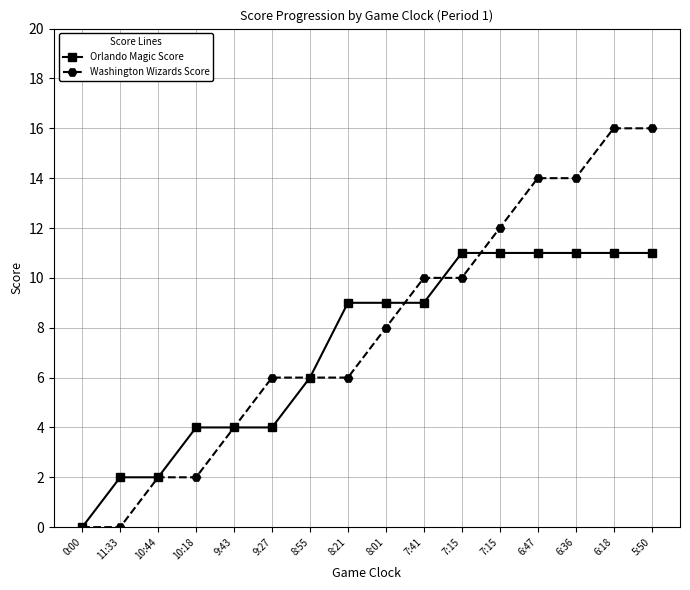

How many distinct data groups are displayed?

2